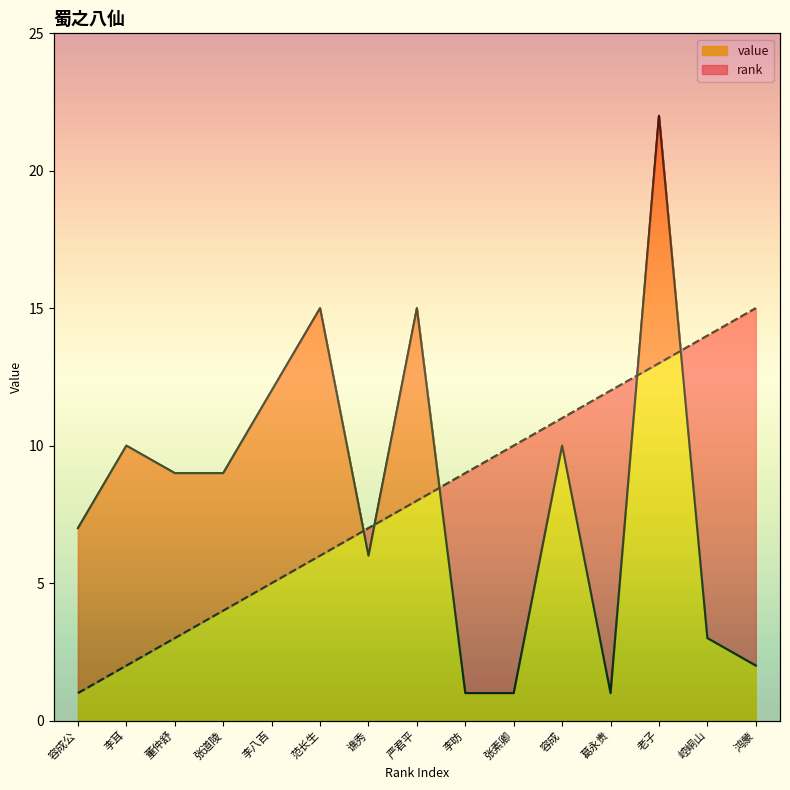

At which category does value reach its first local valley?

谯秀